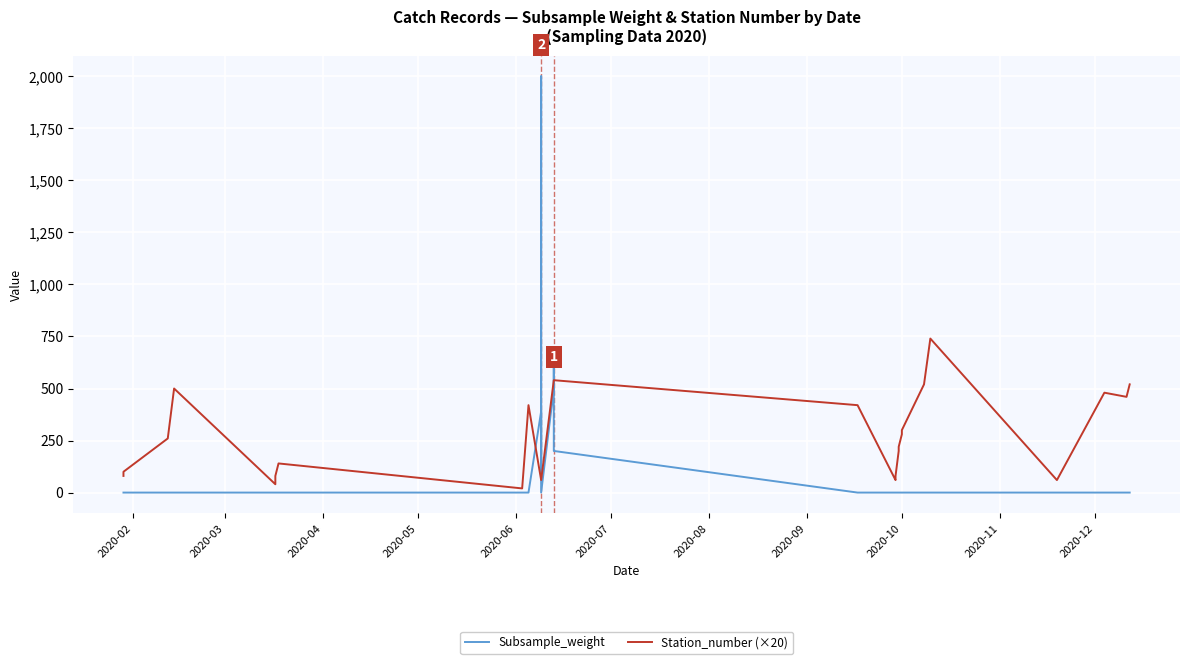

Reading right to left, list all the values displayed in this chart.

Subsample_weight: 0	0	0	0	0	0	0	0	0	0	0	0	0	0	0	0	0	200	640	500	0	150	400	2000	100	390	0	0	0	0	0	0	0	0	0	0	0	0	0	0
Station_number (×20): 520	460	480	60	740	740	520	300	280	280	220	220	200	80	60	420	420	540	540	540	60	60	60	60	60	60	420	420	20	140	80	40	40	500	500	500	380	260	100	80